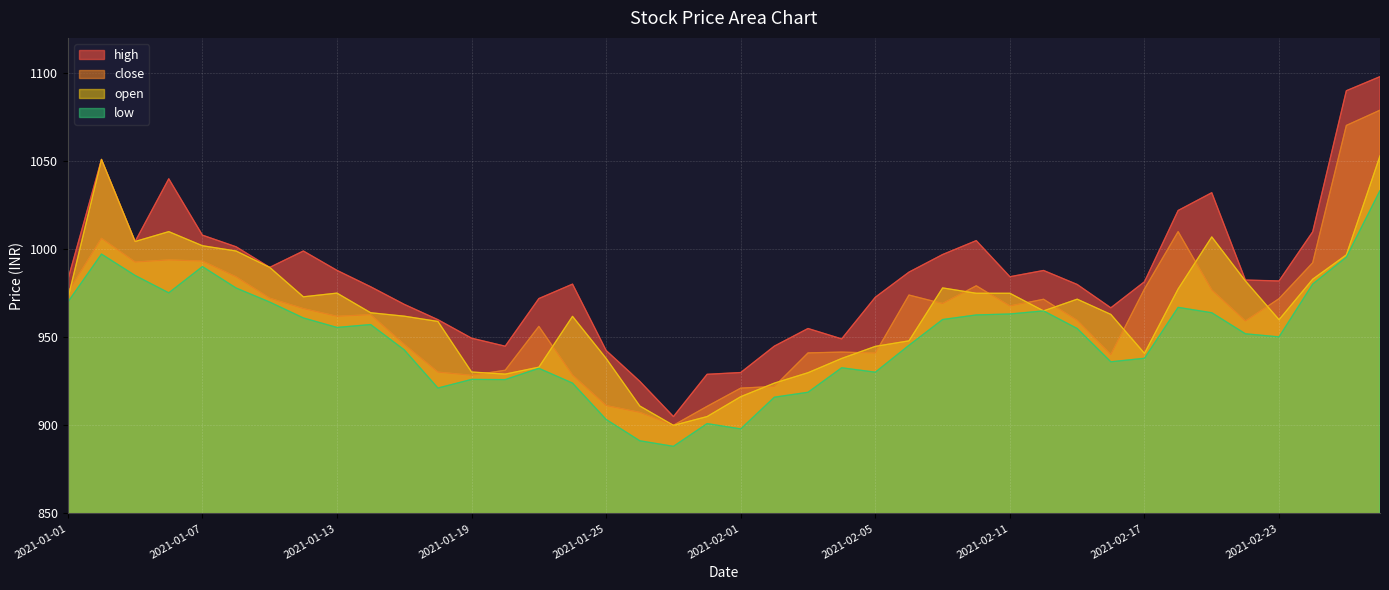

Reading right to left, extract all data points from this chart.

close: 2021-02-26=1079.0	2021-02-25=1070.3	2021-02-24=992.4	2021-02-23=972.0	2021-02-22=959.2	2021-02-19=976.9	2021-02-18=1010.0	2021-02-17=977.5	2021-02-16=940.1	2021-02-15=959.5	2021-02-12=971.6	2021-02-11=967.8	2021-02-10=979.2	2021-02-09=969.1	2021-02-08=974.0	2021-02-05=941.0	2021-02-04=941.6	2021-02-03=941.1	2021-02-02=922.1	2021-02-01=921.1	2021-01-29=910.8	2021-01-28=900.0	2021-01-27=907.4	2021-01-25=911.2	2021-01-22=928.5	2021-01-21=956.2	2021-01-20=931.3	2021-01-19=928.4	2021-01-18=930.2	2021-01-15=945.9	2021-01-14=962.8	2021-01-13=961.9	2021-01-12=966.2	2021-01-11=972.1	2021-01-08=984.3	2021-01-07=993.2	2021-01-06=993.9	2021-01-05=992.7	2021-01-04=1006.1	2021-01-01=975.5
low: 2021-02-26=1033.3	2021-02-25=995.5	2021-02-24=980.2	2021-02-23=950.2	2021-02-22=952.0	2021-02-19=964.0	2021-02-18=967.0	2021-02-17=938.1	2021-02-16=936.1	2021-02-15=955.0	2021-02-12=965.0	2021-02-11=963.2	2021-02-10=962.7	2021-02-09=960.1	2021-02-08=945.5	2021-02-05=930.2	2021-02-04=932.7	2021-02-03=918.8	2021-02-02=916.0	2021-02-01=898.0	2021-01-29=901.0	2021-01-28=888.1	2021-01-27=891.2	2021-01-25=903.4	2021-01-22=924.0	2021-01-21=932.4	2021-01-20=926.0	2021-01-19=926.1	2021-01-18=921.2	2021-01-15=942.9	2021-01-14=957.2	2021-01-13=955.6	2021-01-12=961.0	2021-01-11=970.0	2021-01-08=978.0	2021-01-07=990.1	2021-01-06=975.2	2021-01-05=985.1	2021-01-04=997.2	2021-01-01=970.0
high: 2021-02-26=1098.0	2021-02-25=1090.0	2021-02-24=1009.9	2021-02-23=982.0	2021-02-22=982.5	2021-02-19=1032.1	2021-02-18=1022.0	2021-02-17=981.5	2021-02-16=966.8	2021-02-15=980.0	2021-02-12=988.0	2021-02-11=984.4	2021-02-10=1004.9	2021-02-09=997.0	2021-02-08=987.0	2021-02-05=972.8	2021-02-04=949.1	2021-02-03=955.0	2021-02-02=945.0	2021-02-01=930.0	2021-01-29=929.0	2021-01-28=905.0	2021-01-27=925.0	2021-01-25=942.5	2021-01-22=980.2	2021-01-21=972.0	2021-01-20=945.0	2021-01-19=949.5	2021-01-18=960.0	2021-01-15=968.7	2021-01-14=978.7	2021-01-13=988.0	2021-01-12=999.0	2021-01-11=989.7	2021-01-08=1001.4	2021-01-07=1008.0	2021-01-06=1040.0	2021-01-05=1004.4	2021-01-04=1051.0	2021-01-01=982.7
open: 2021-02-26=1053.0	2021-02-25=996.8	2021-02-24=983.0	2021-02-23=960.0	2021-02-22=982.0	2021-02-19=1007.0	2021-02-18=977.5	2021-02-17=940.9	2021-02-16=963.0	2021-02-15=971.6	2021-02-12=965.0	2021-02-11=975.0	2021-02-10=975.0	2021-02-09=978.0	2021-02-08=948.0	2021-02-05=944.9	2021-02-04=938.0	2021-02-03=929.9	2021-02-02=924.0	2021-02-01=916.3	2021-01-29=905.0	2021-01-28=900.0	2021-01-27=911.0	2021-01-25=938.0	2021-01-22=961.9	2021-01-21=933.0	2021-01-20=929.1	2021-01-19=930.3	2021-01-18=959.0	2021-01-15=962.0	2021-01-14=964.0	2021-01-13=975.1	2021-01-12=973.0	2021-01-11=989.7	2021-01-08=999.0	2021-01-07=1002.0	2021-01-06=1010.0	2021-01-05=1004.4	2021-01-04=1051.0	2021-01-01=971.9